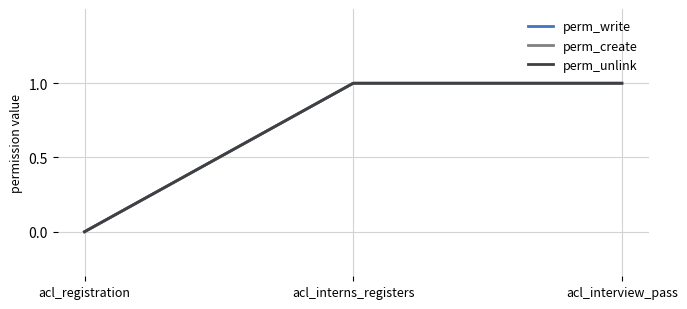

Is it true that perm_write equals -1 at acl_registration?

False